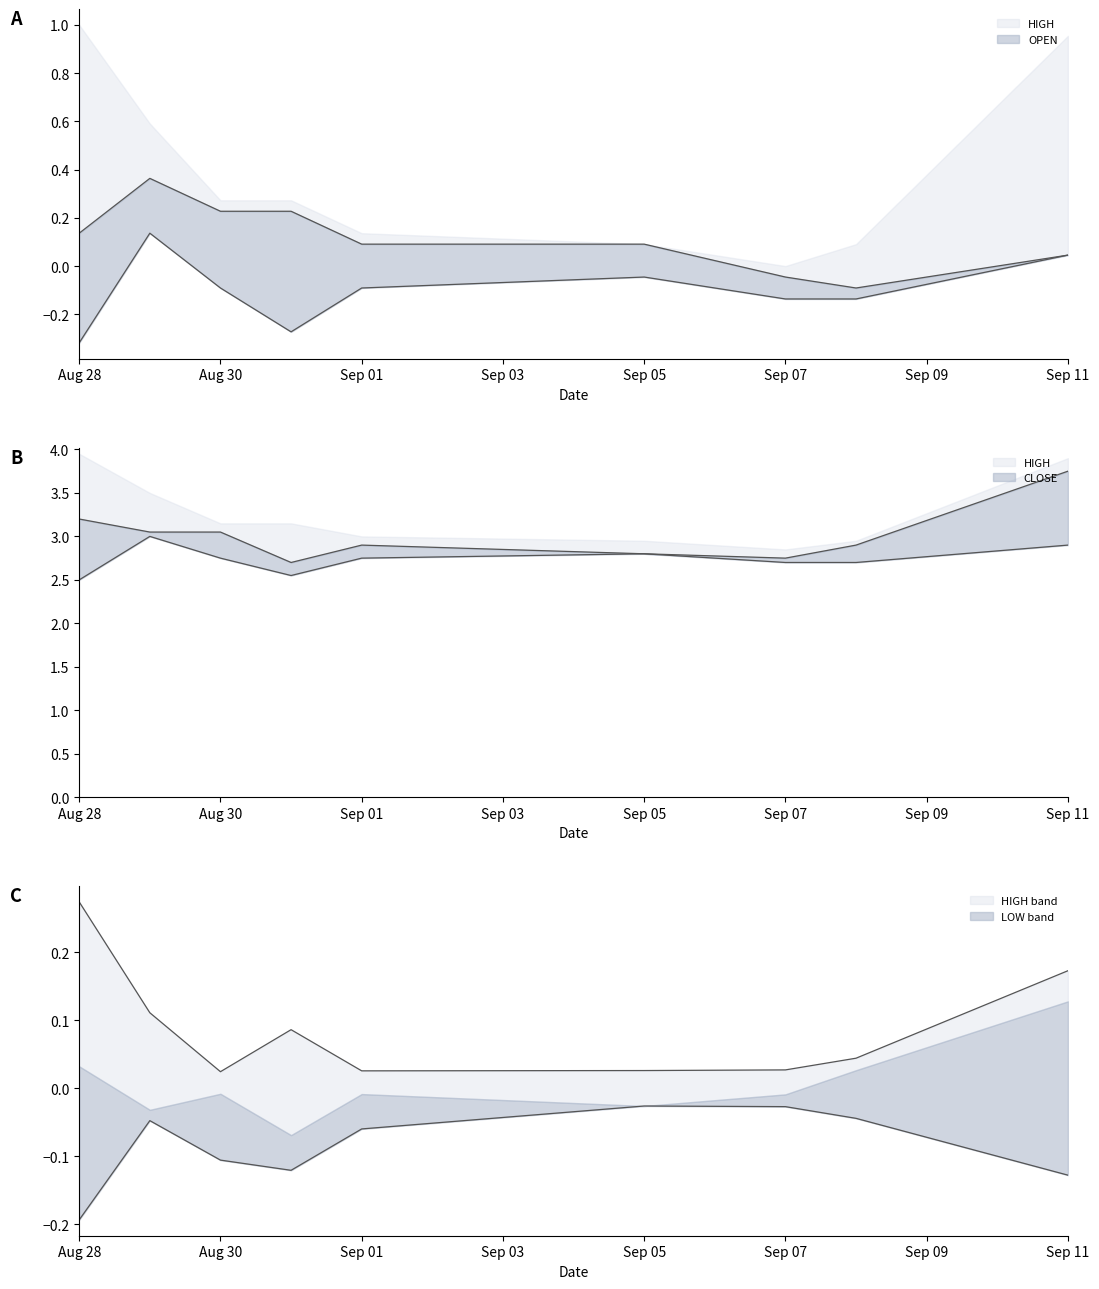

Which series has the largest total across all categories?

CLOSE